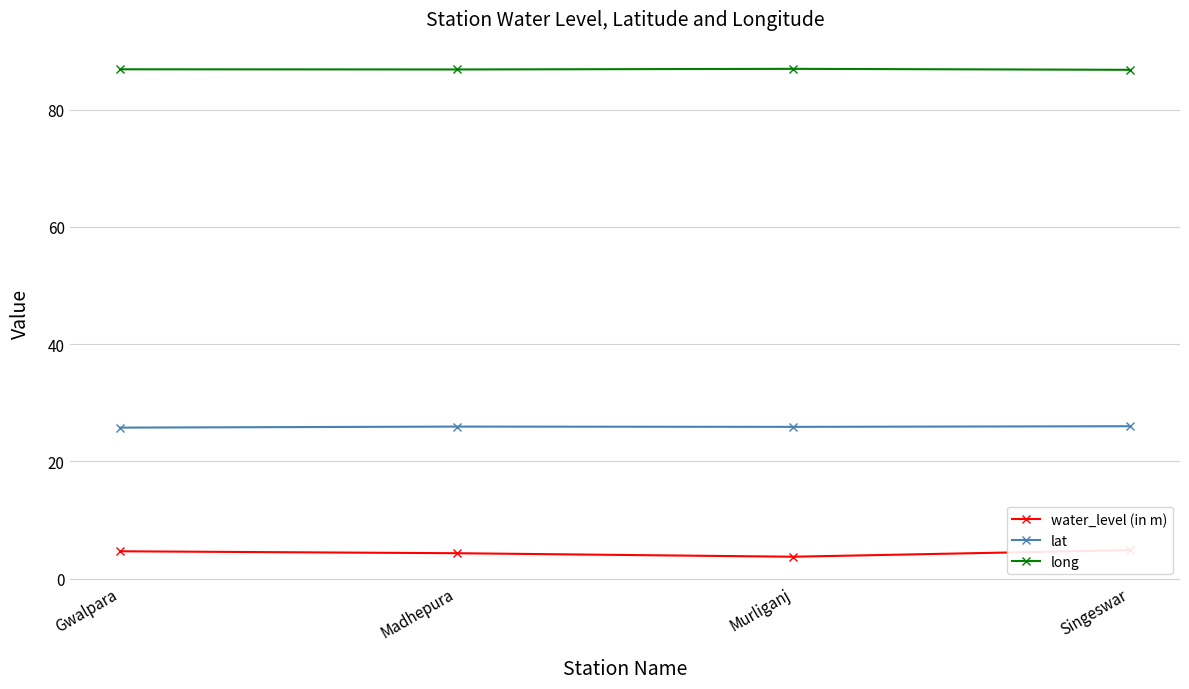

Reading left to right, what are all the values shown in this chart?

water_level (in m): Gwalpara=4.7	Madhepura=4.3	Murliganj=3.7	Singeswar=4.8
lat: Gwalpara=25.8	Madhepura=25.9	Murliganj=25.9	Singeswar=26.0
long: Gwalpara=86.9	Madhepura=86.9	Murliganj=87.0	Singeswar=86.8